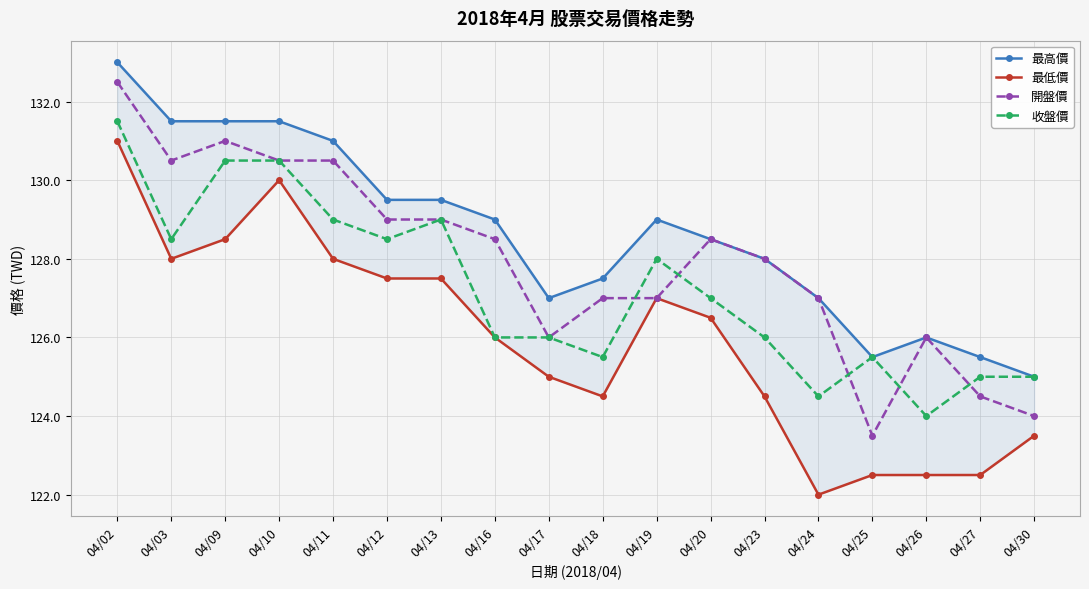

Which series ends up on top after the final intersection of 收盤價 and 開盤價?

收盤價